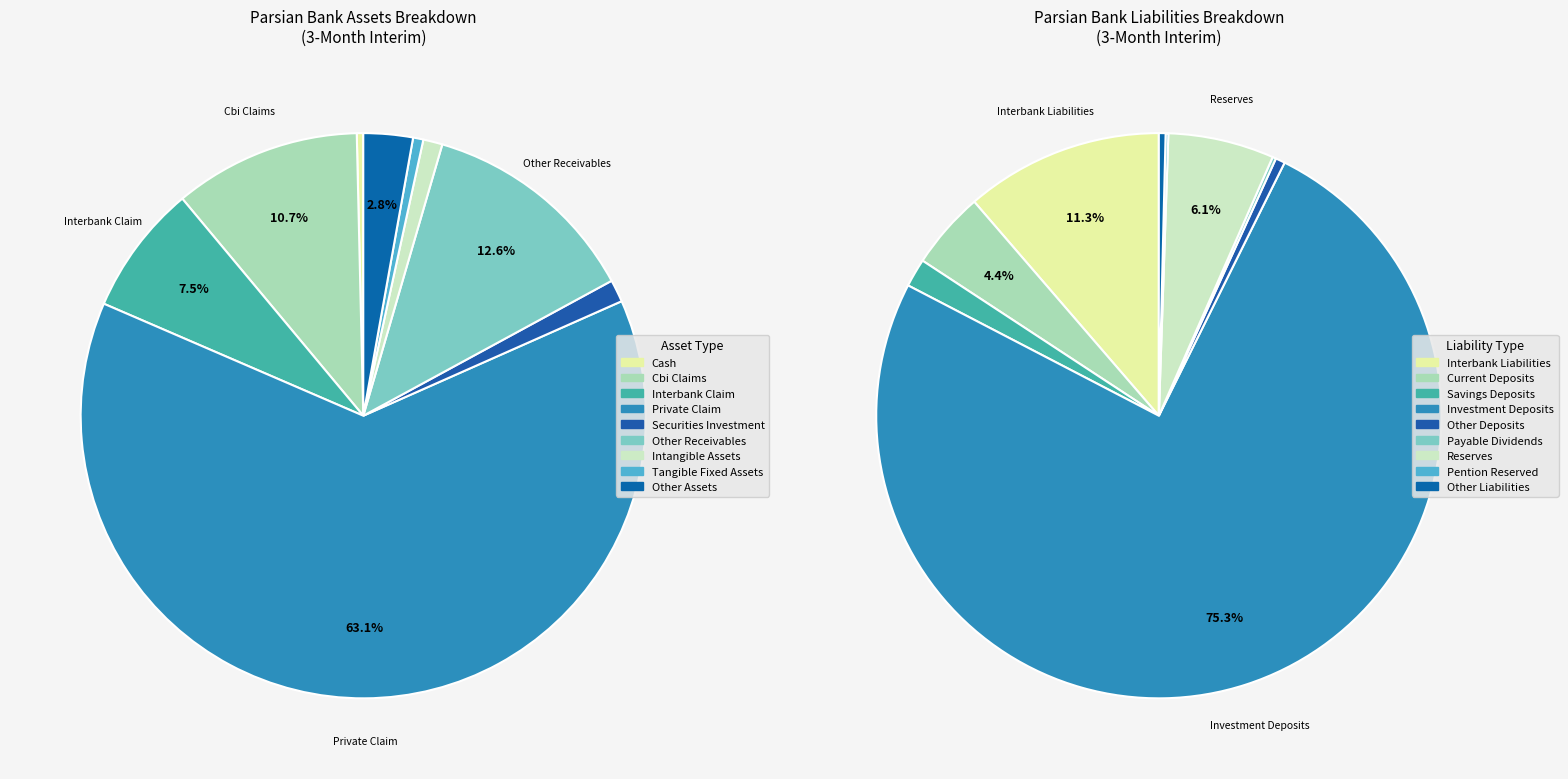

Which slice is the largest?

private_claim